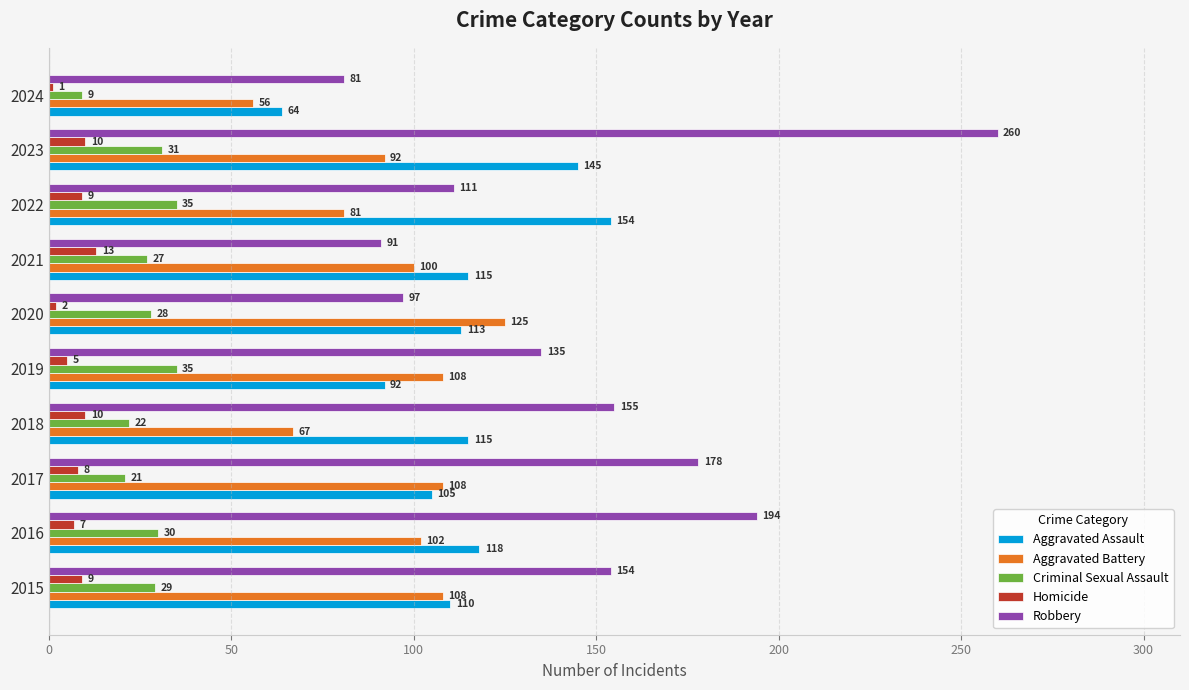

True or false: Aggravated Assault has a value of 45 at 2015.

False